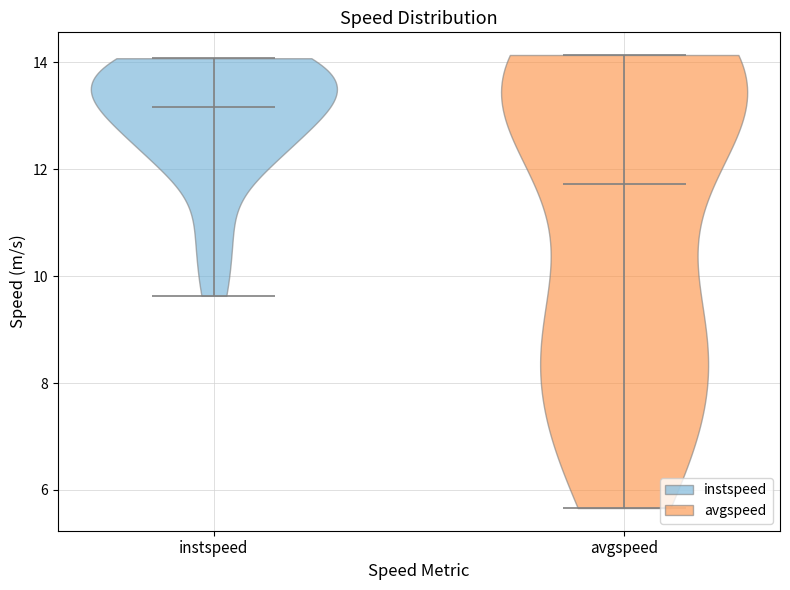

What is the highest point the violin for avgspeed reaches on the y-axis? The values are not printed on the chart, so give them approximately, as read against the axis.

14.2